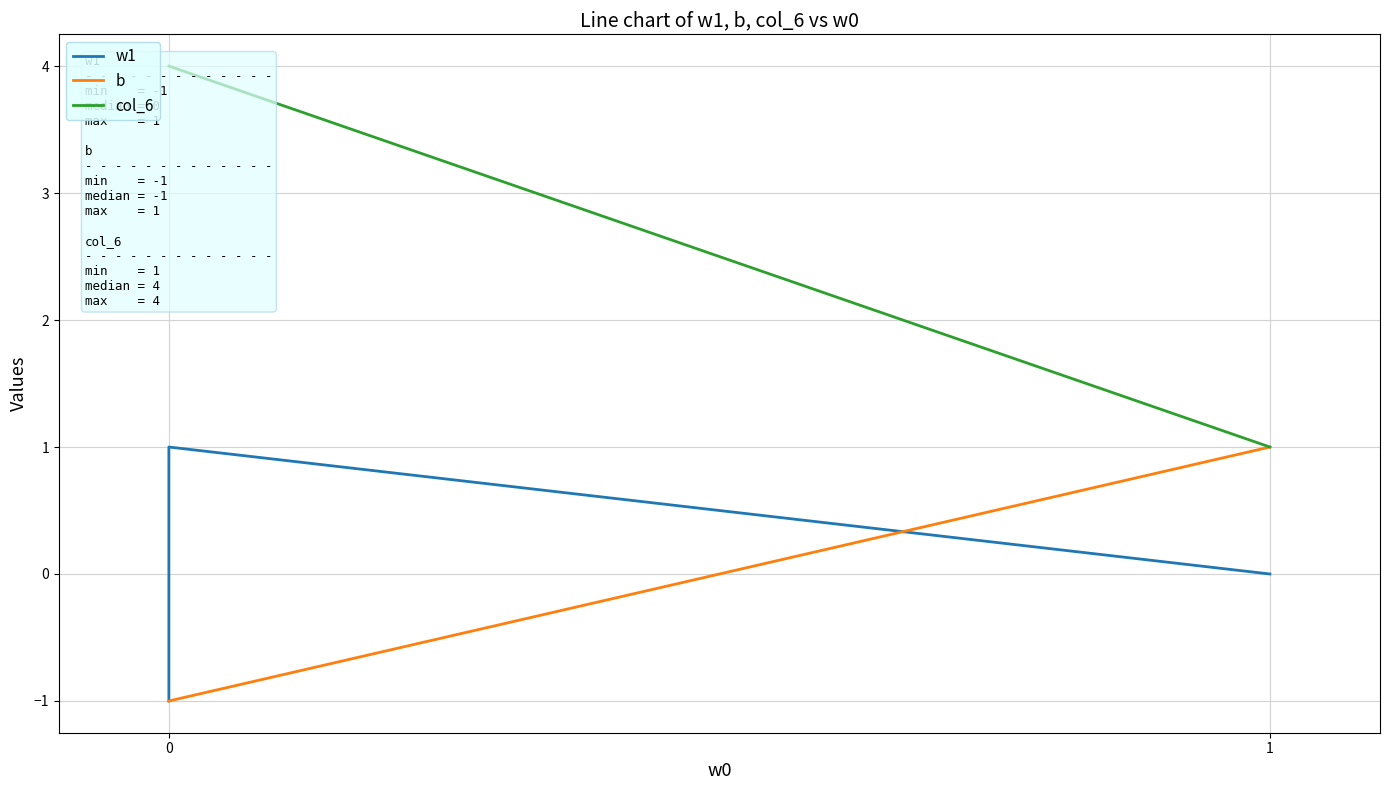

Does the chart have visible grid lines?

Yes